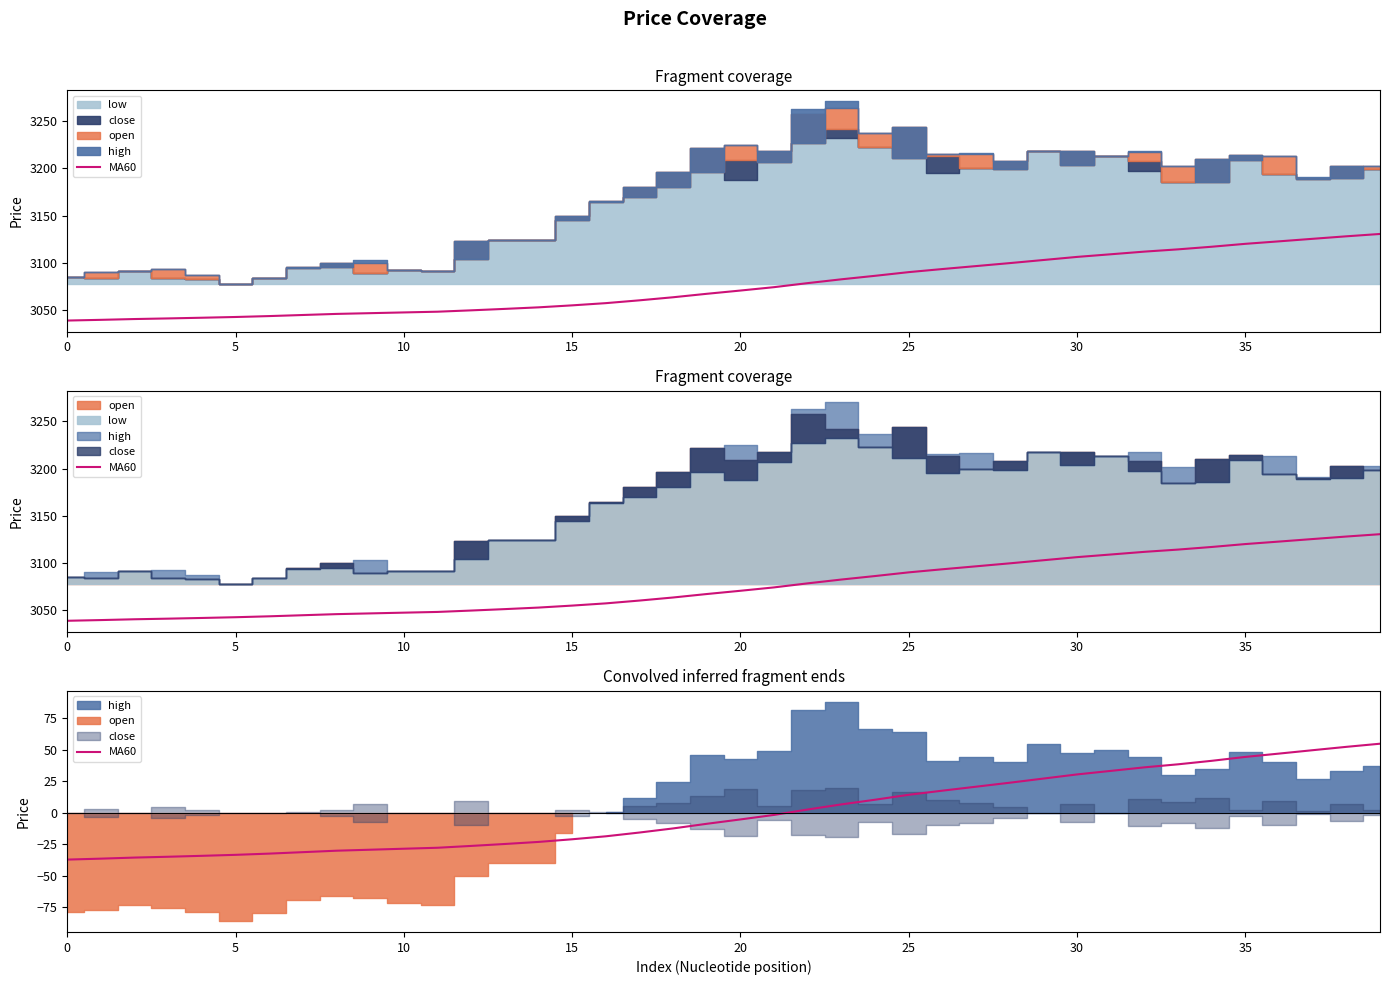

What is the value of the 18th point from the left?

-15.7